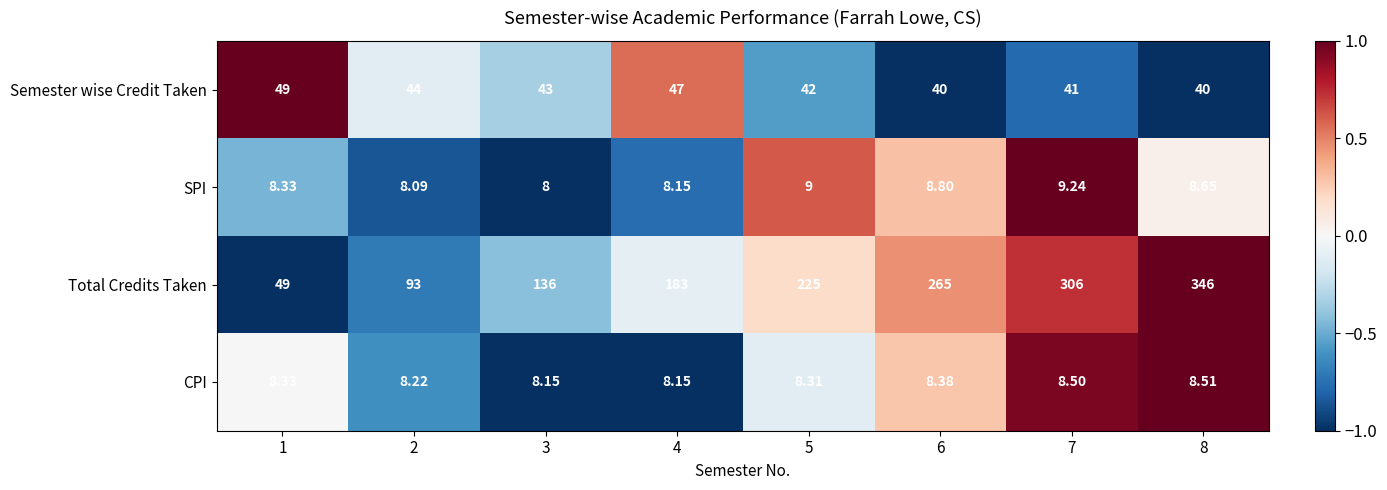

Rank the series at 8 from highest to lowest value.

Total Credits Taken, Semester wise Credit Taken, SPI, CPI